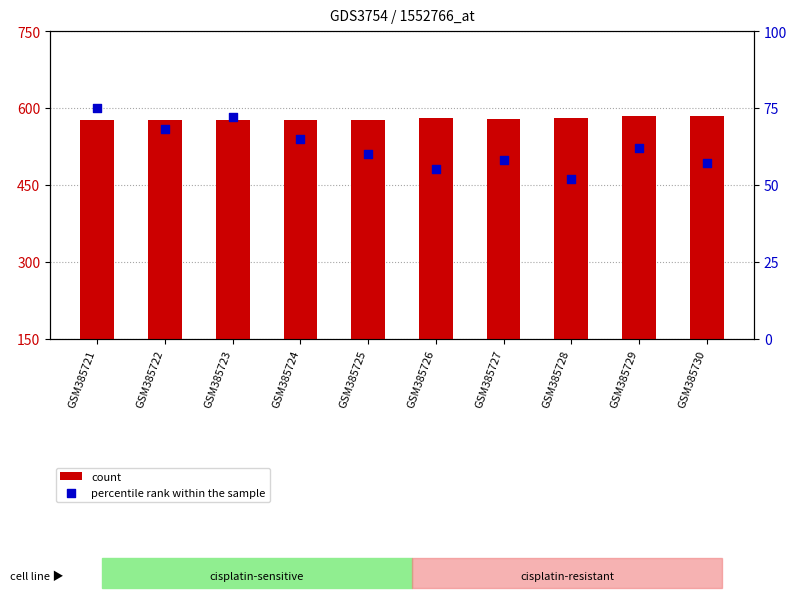

What are all the series names shown in the legend?

count, percentile rank within the sample